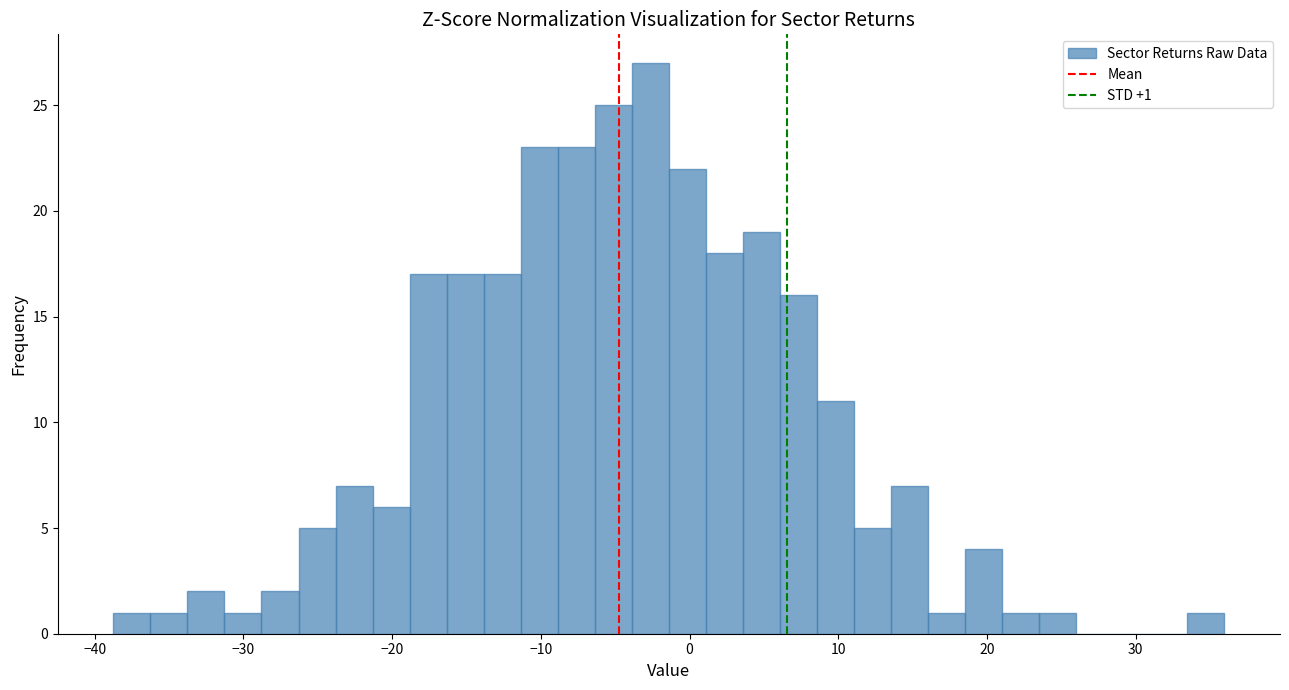

Around what value on the x-axis is the tallest bar? Give the approximate position of its centre, as read against the axis.

-3